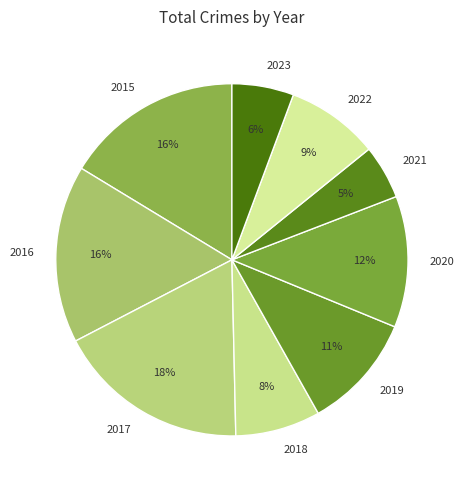

Is the sum of 2015 and 2019 greater than half?

No